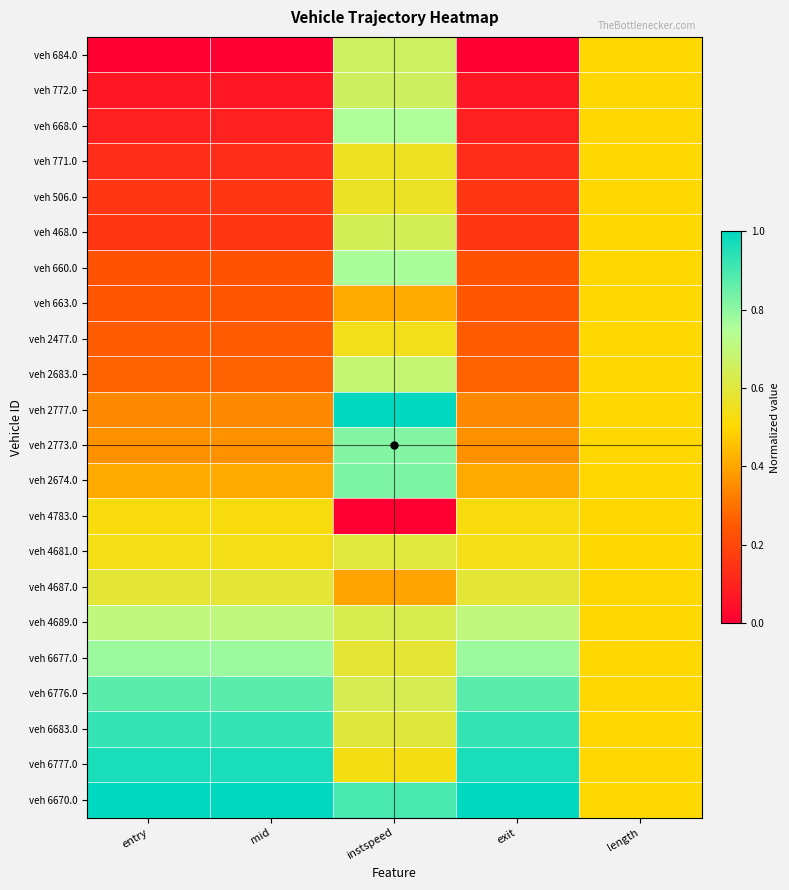

Between entry and instspeed, which is larger?

instspeed